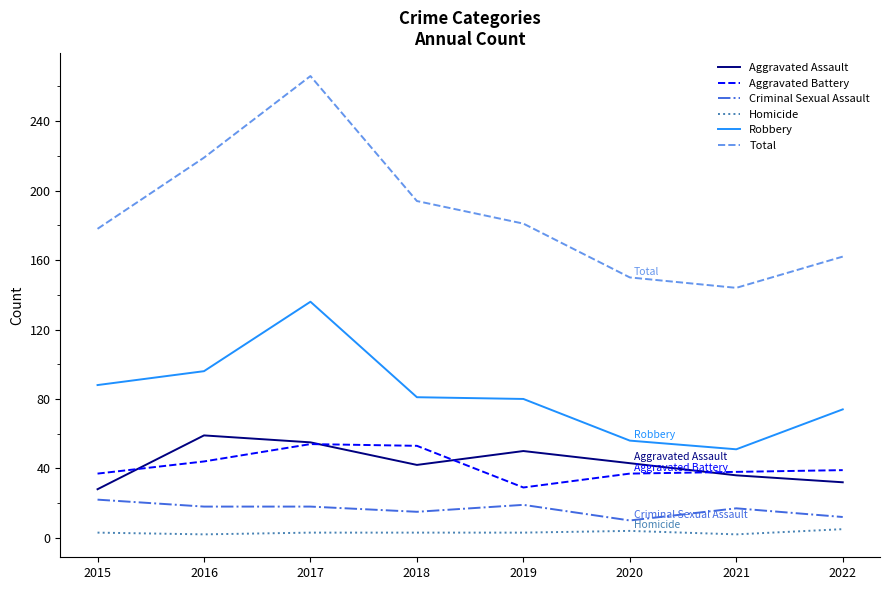

At which category does the chart reach its peak across all series?

2017